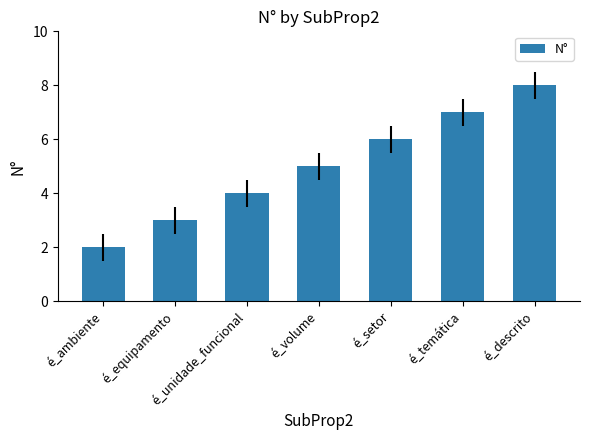

What value does the data have at é_descrito?

8